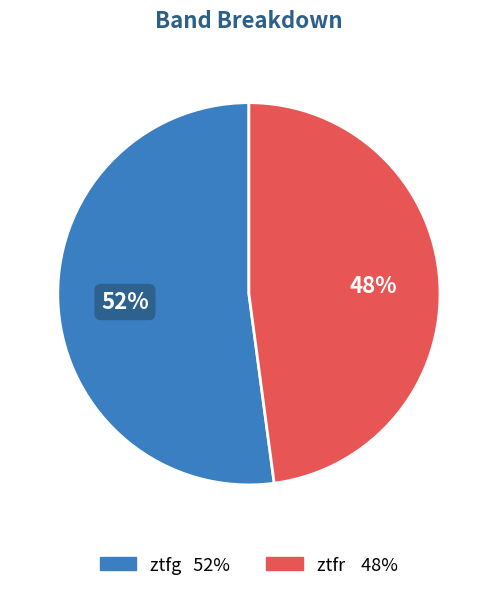

True or false: ztfg accounts for 64% of the total.

False